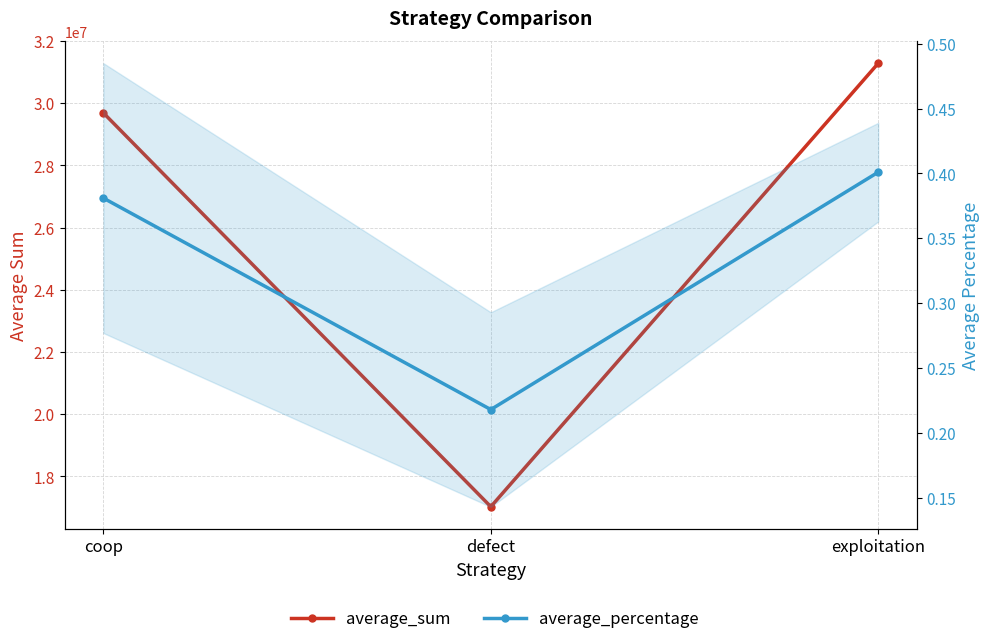

How many lines are shown in the chart?

2